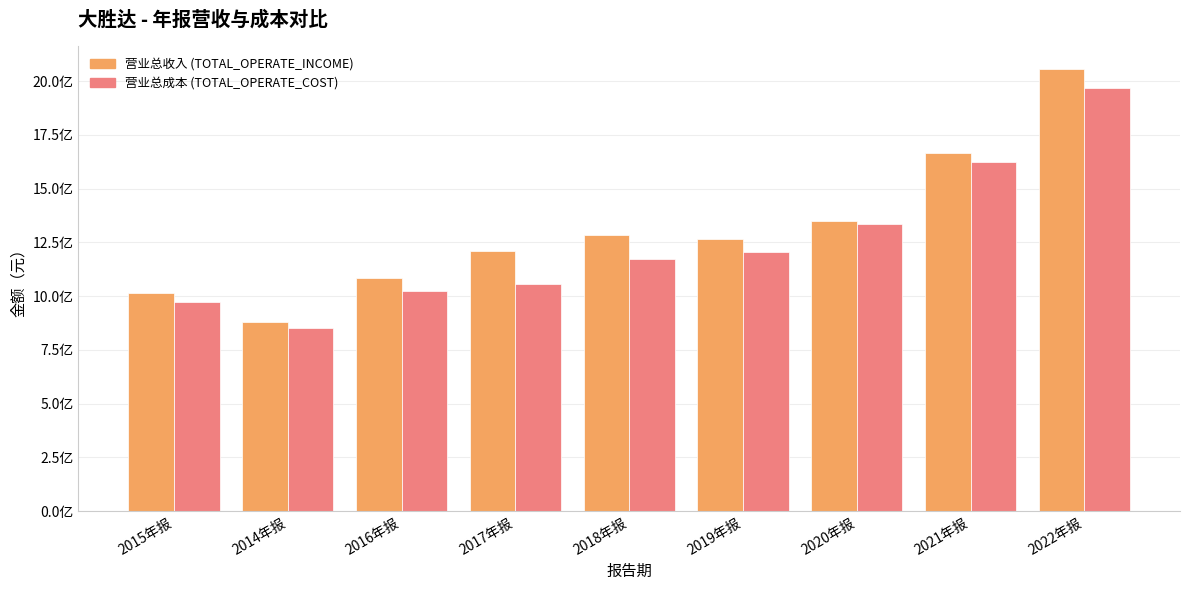

Are the bars horizontal?

No